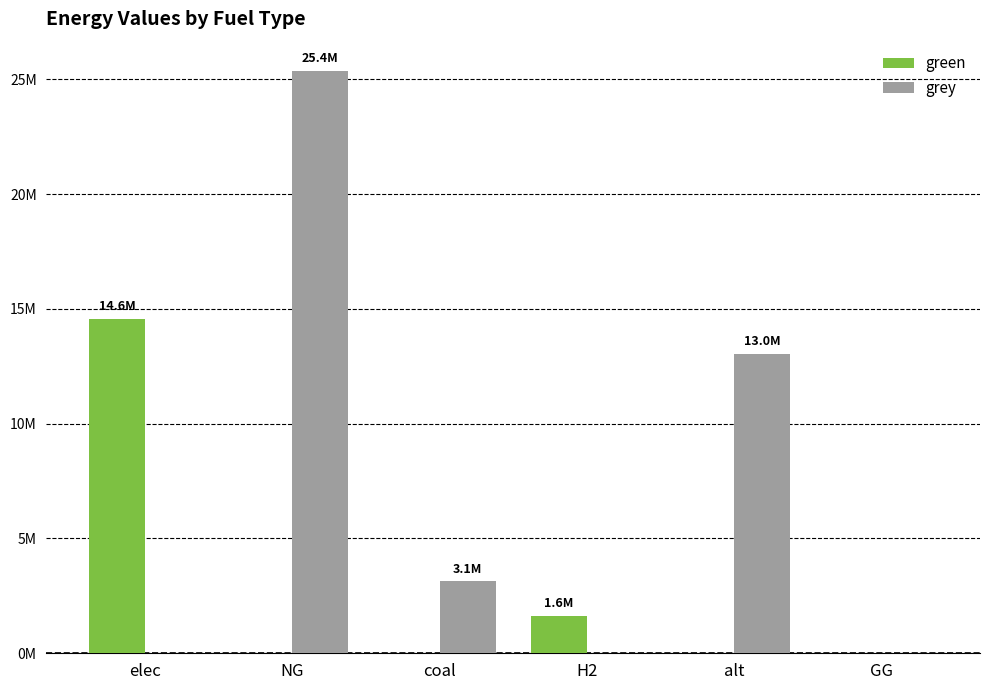

Are the bars grouped side by side (vs. stacked)?

Yes